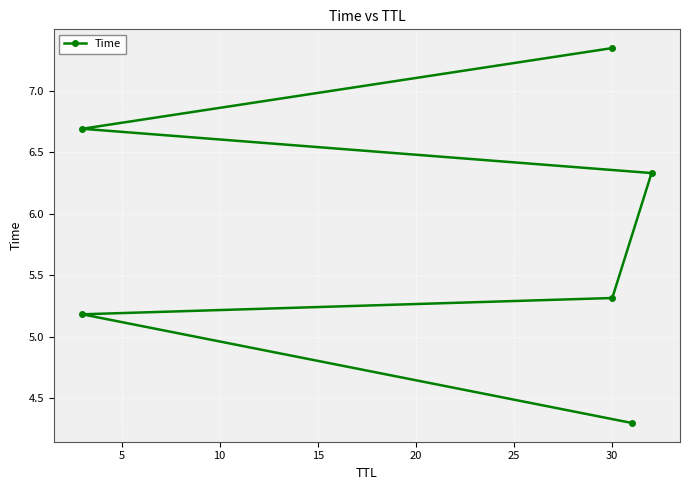

What is the smallest value displayed?

4.3